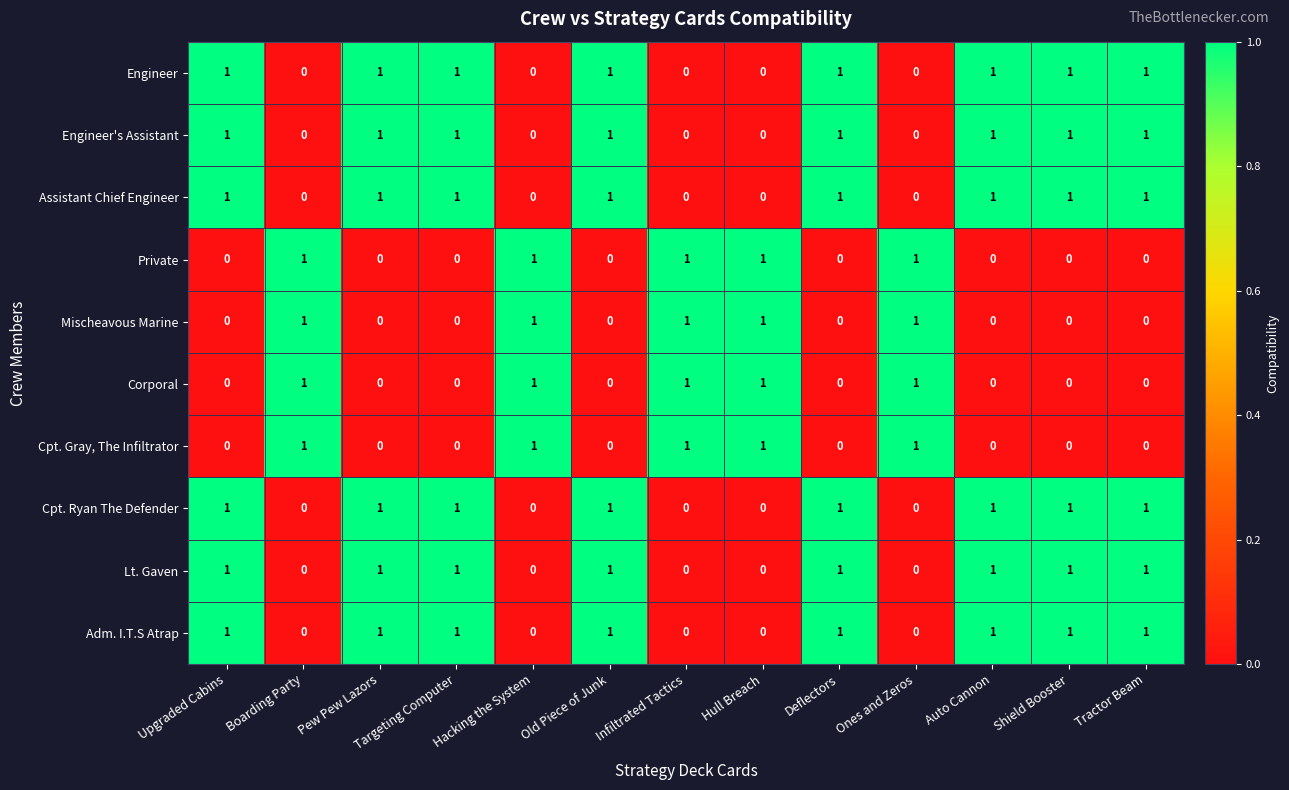

How many Assistant Chief Engineer values are between 0 and 1?

13